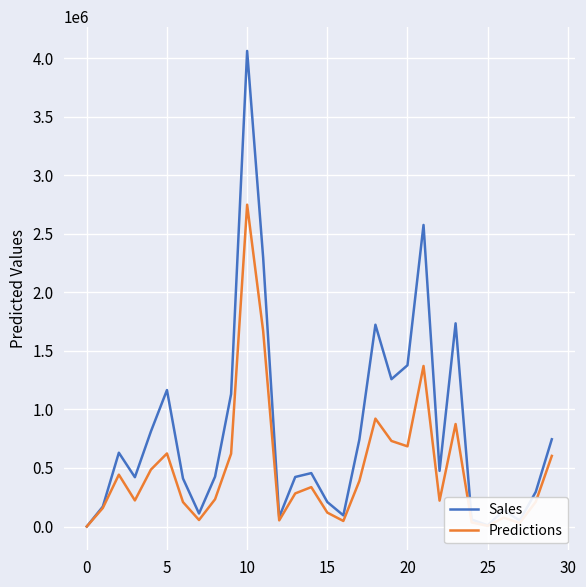

What is the difference between the second highest and second lowest values in the Sales series?

2565000